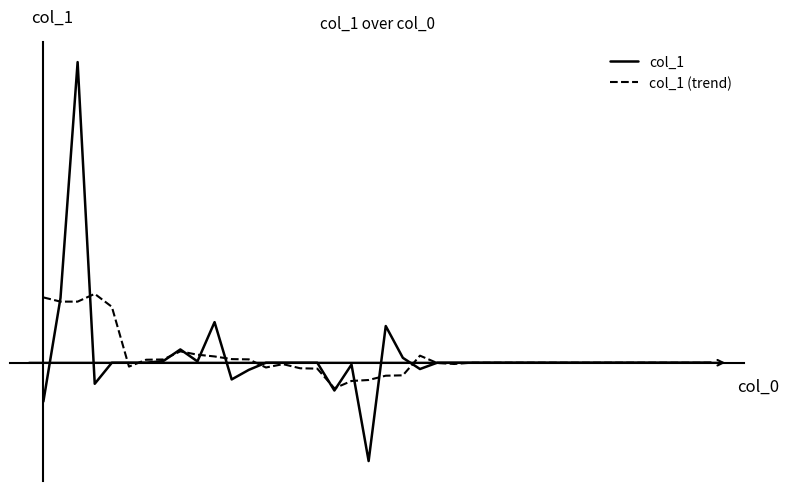

At which category does col_1 reach its first local peak?

2